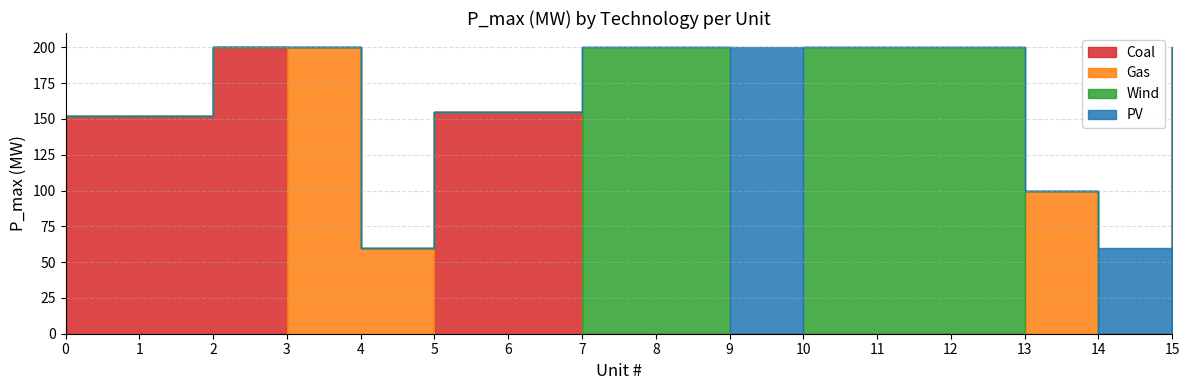

Which series ends up on top after the final intersection of Gas and Coal?

Coal